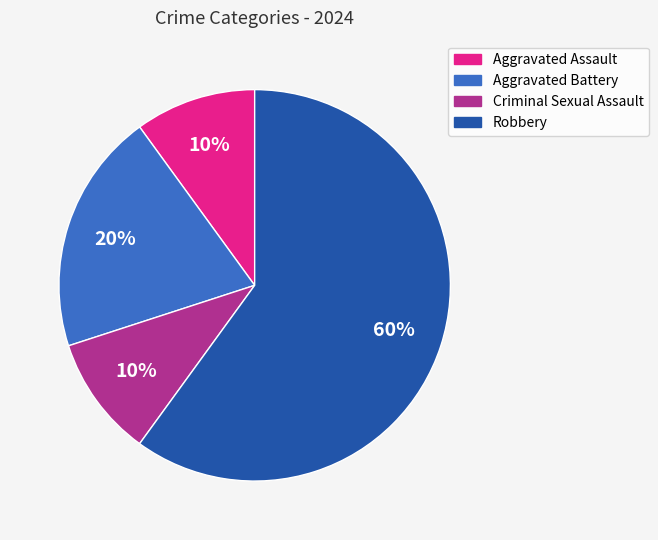

Which has a higher value, Aggravated Assault or Robbery?

Robbery